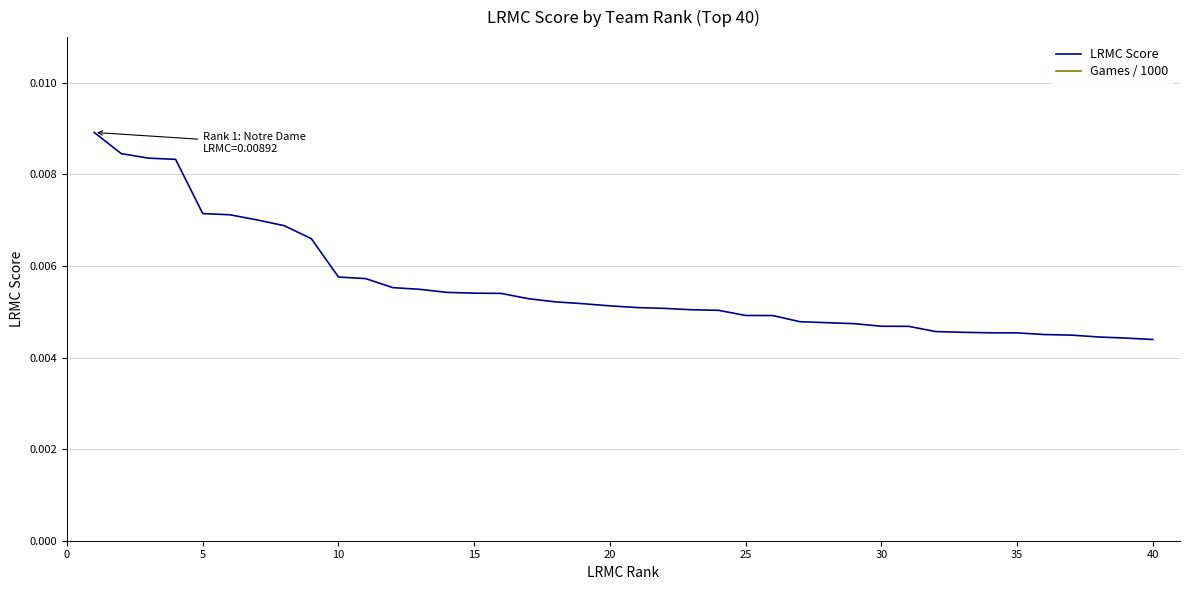

True or false: Games / 1000 has a value of 0.0 at 12.

False